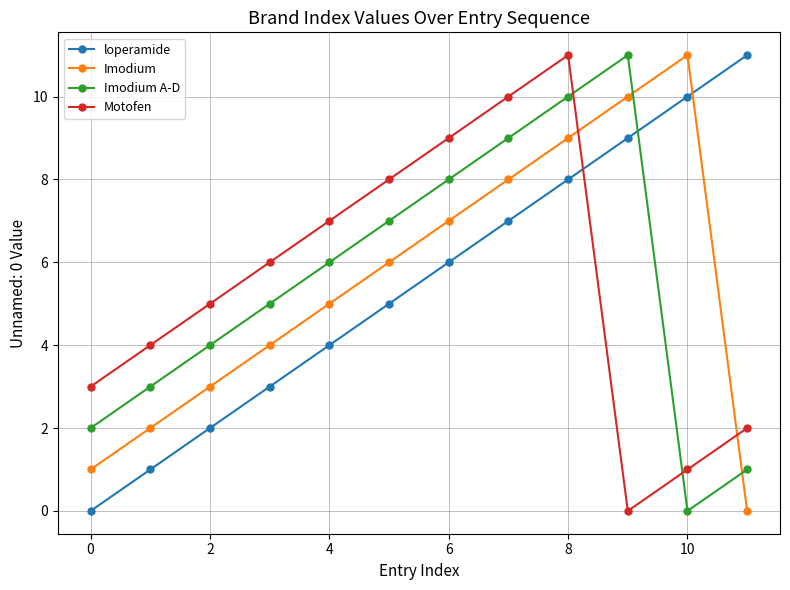

What is the difference between the maximum and minimum values in the Imodium series?

11